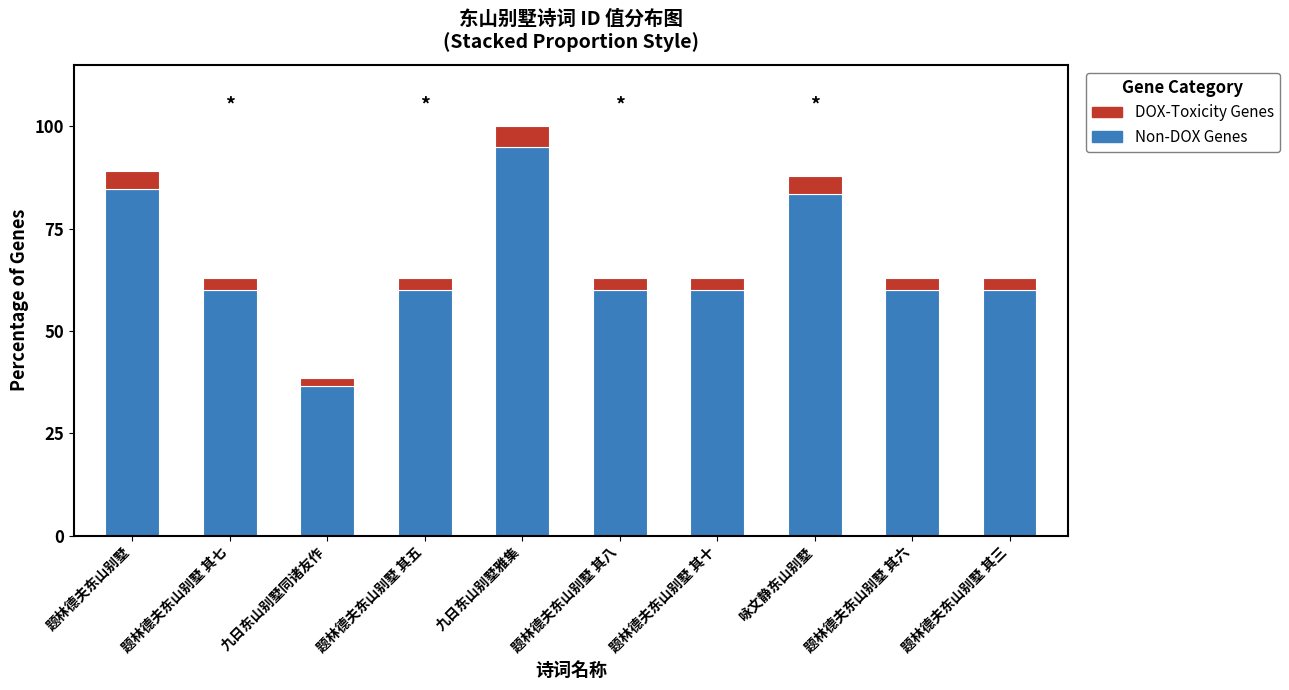

What is the sum of all Non-DOX Genes values?

659.0